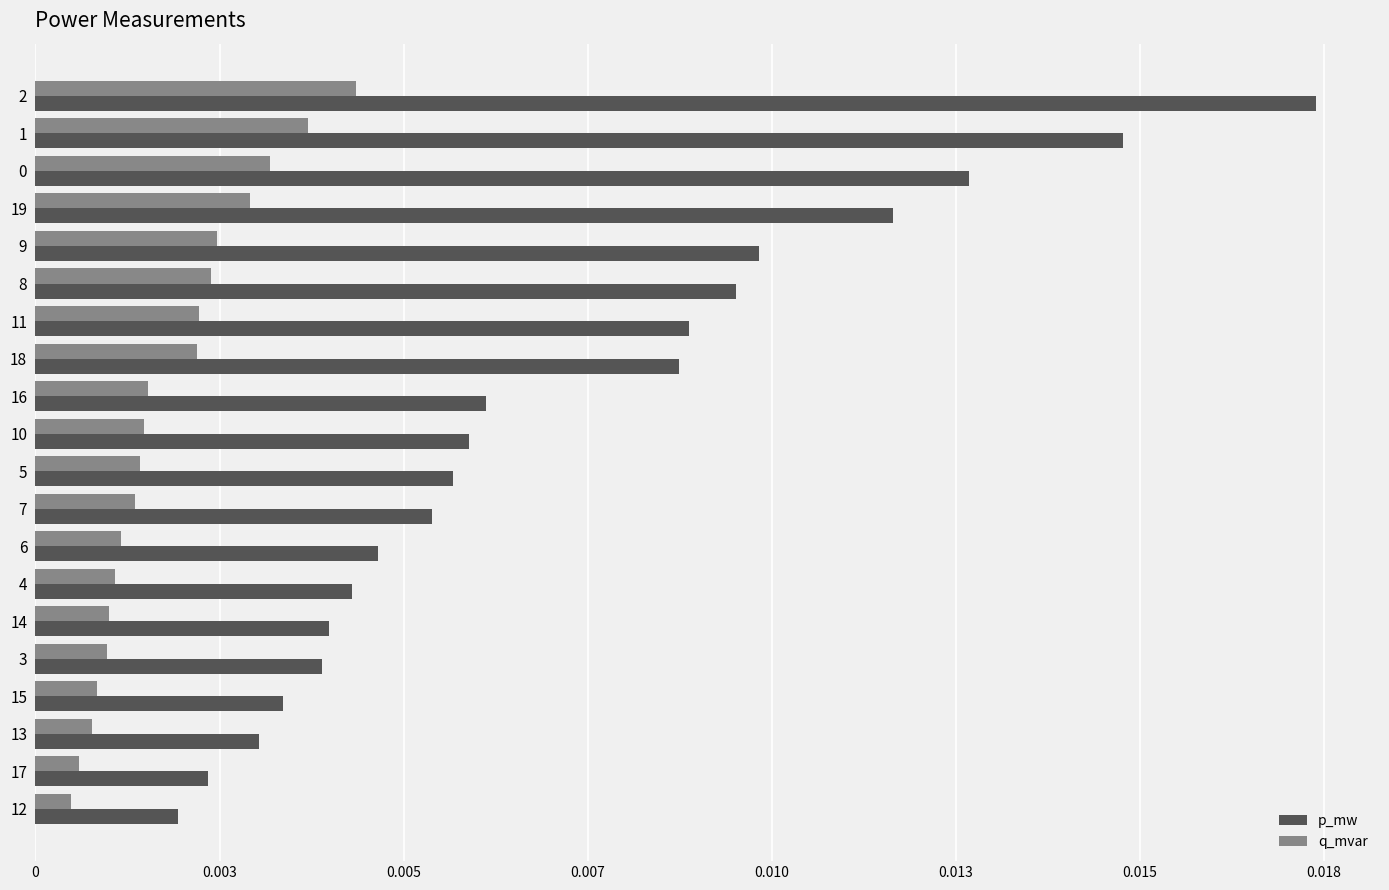

What are all the series names shown in the legend?

p_mw, q_mvar